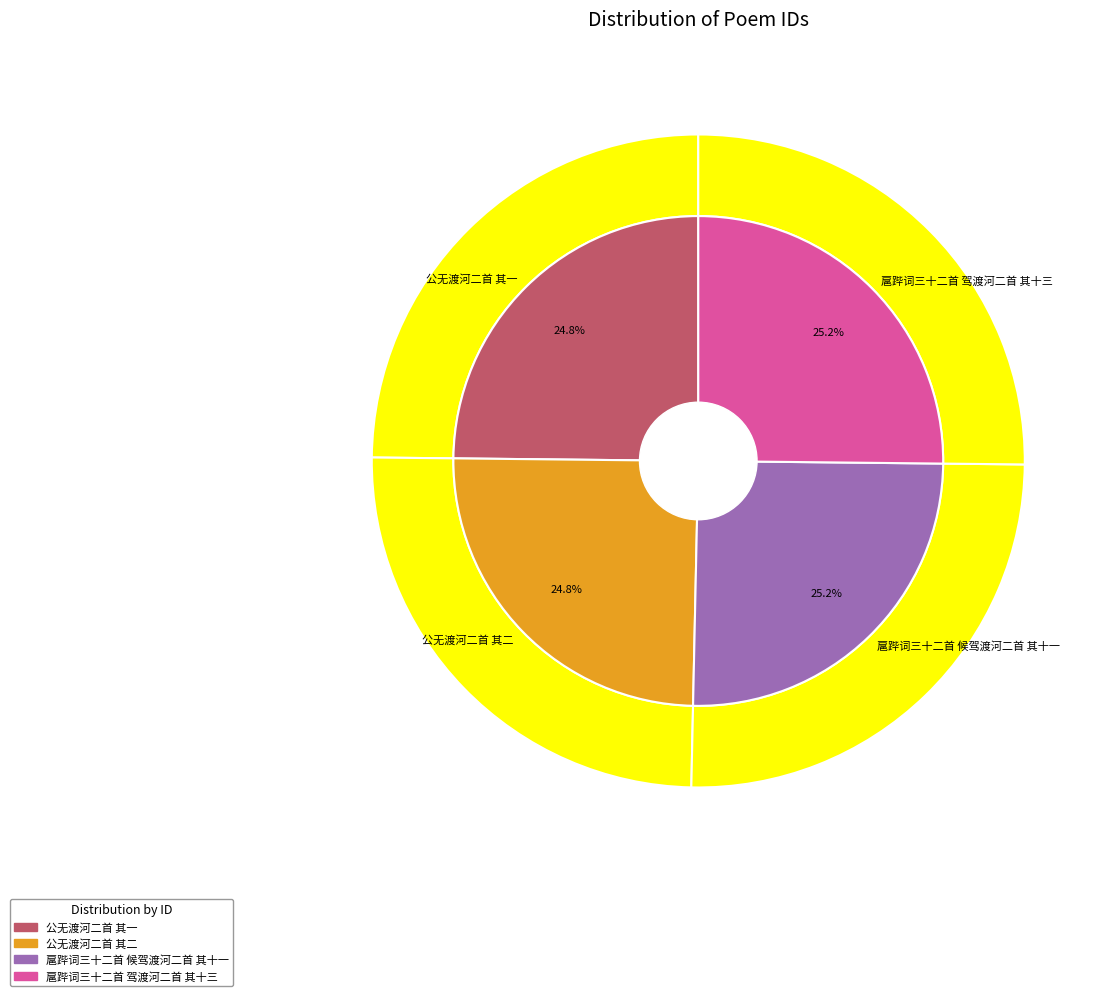

True or false: 扈跸词三十二首 驾渡河二首 其十三 accounts for 25% of the total.

True